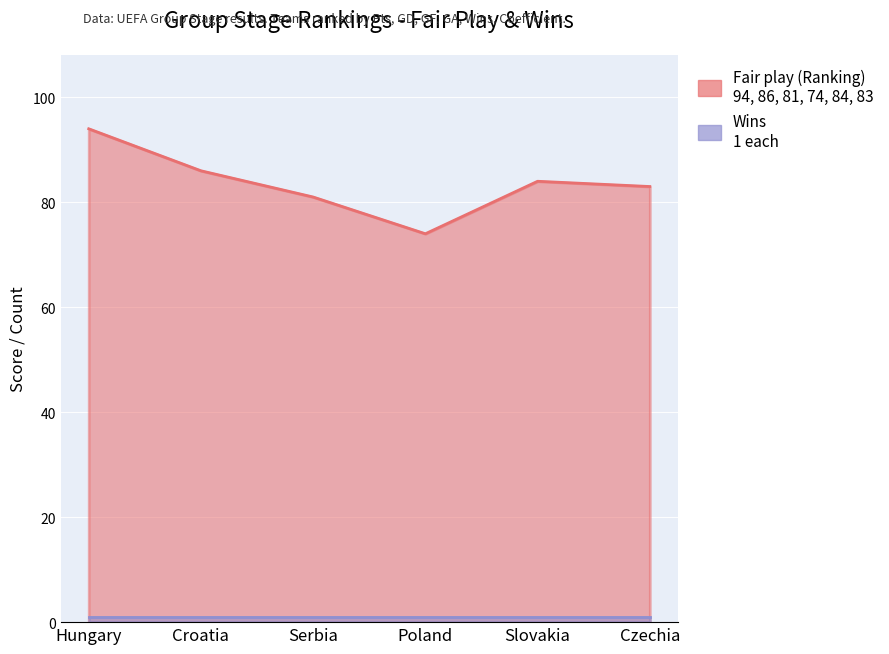

True or false: there are more than 2 points higher than both neighbors.

False